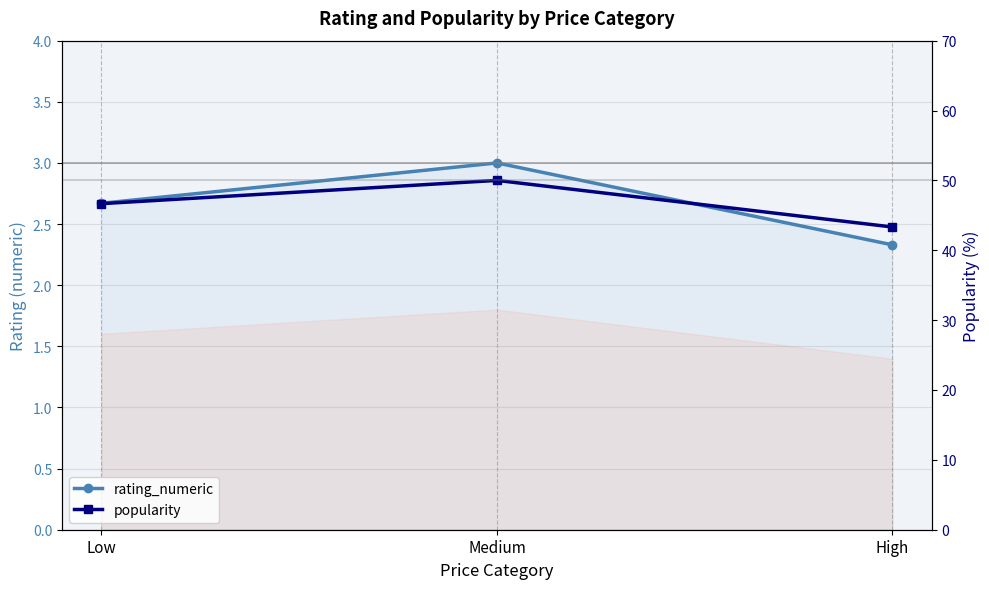

Reading left to right, transcribe all the data shown in this chart.

rating_numeric: Low=2.7	Medium=3.0	High=2.3
popularity: Low=46.7	Medium=50.0	High=43.3